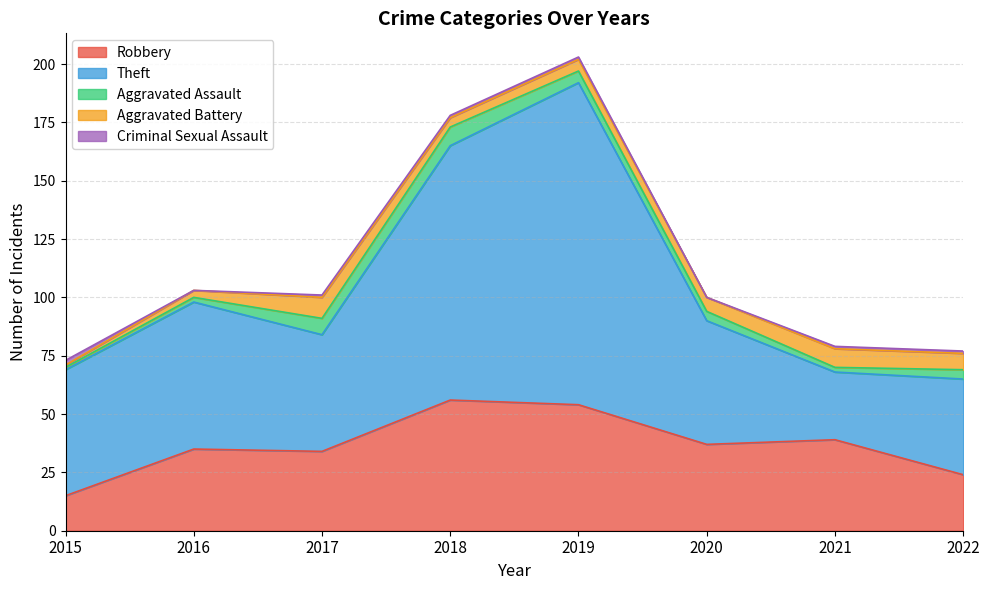

Where is the first local maximum for Robbery?

2016